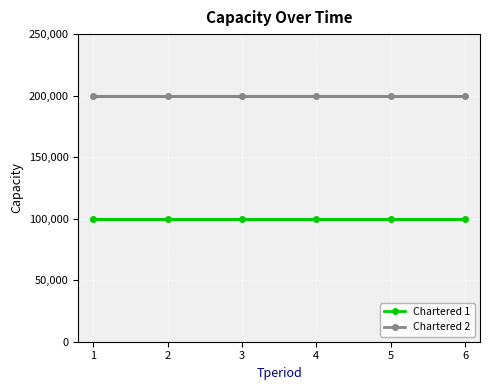

Is this an area chart (filled region under the line)?

No